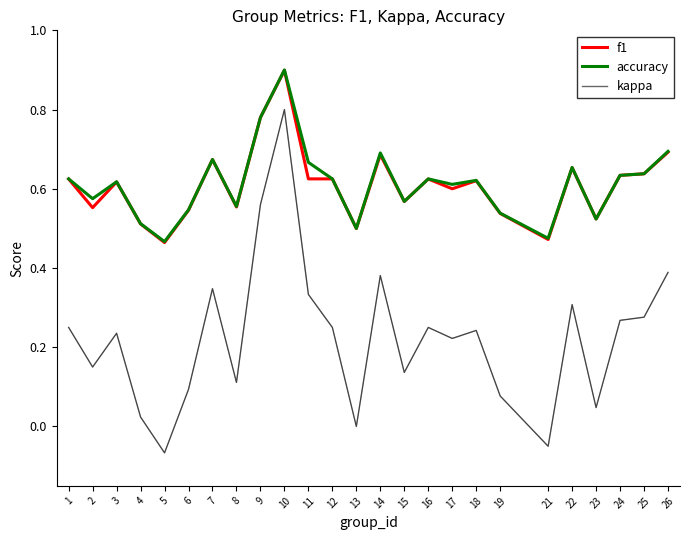

The accuracy series shows 0.6 at 10. True or false?

False